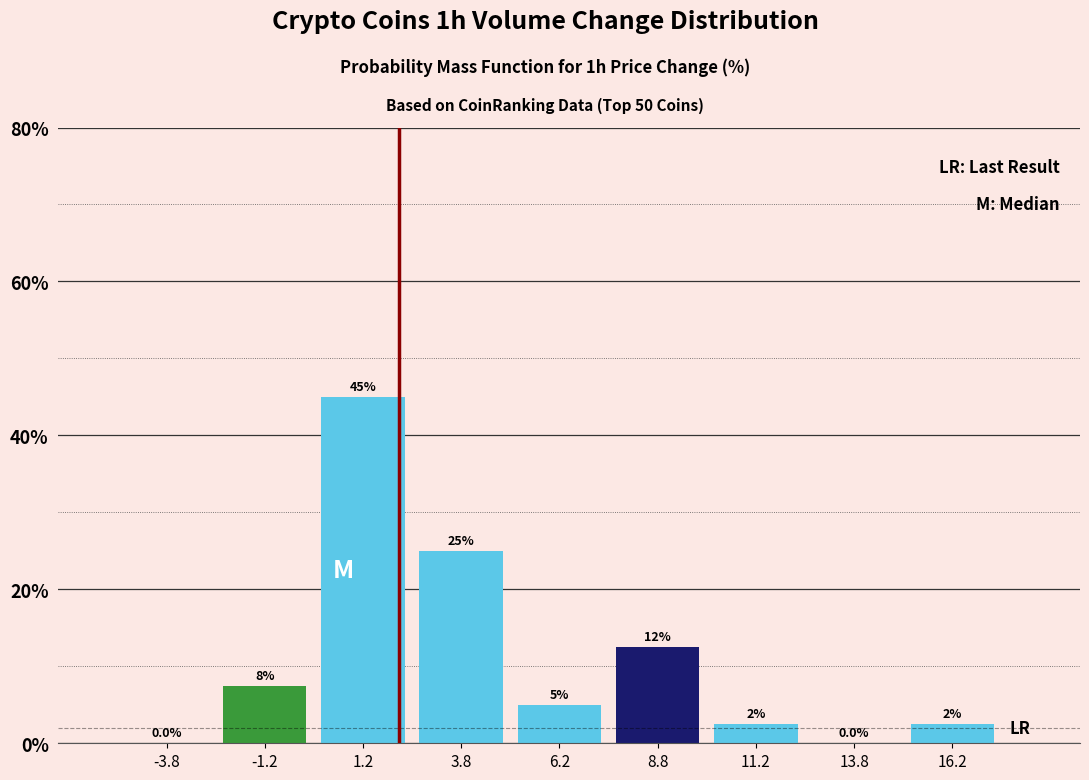

Which range on the x-axis has the tallest bar?

0.0 to 2.5